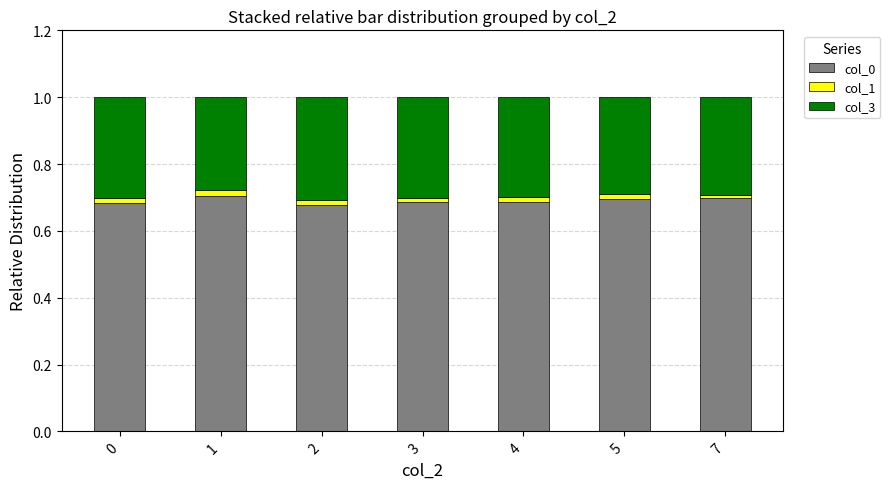

How many data points does each series have?

7